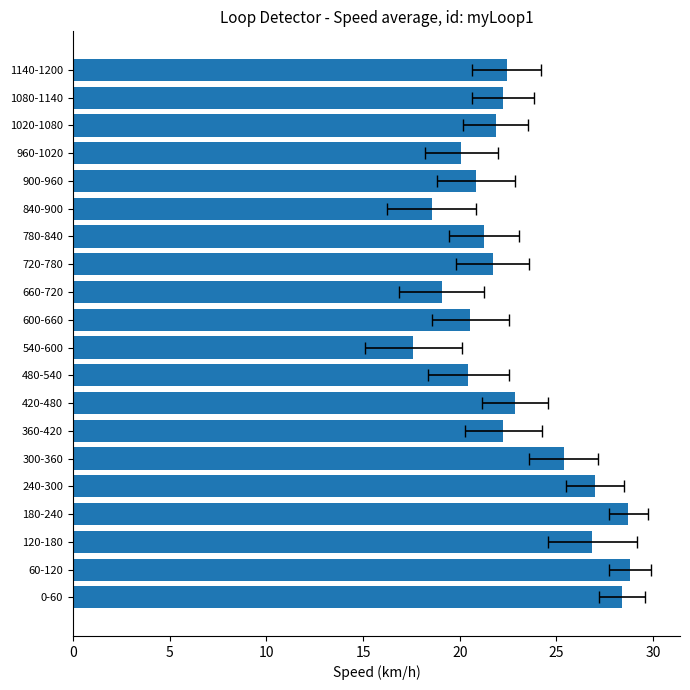

What is the average value?

22.8